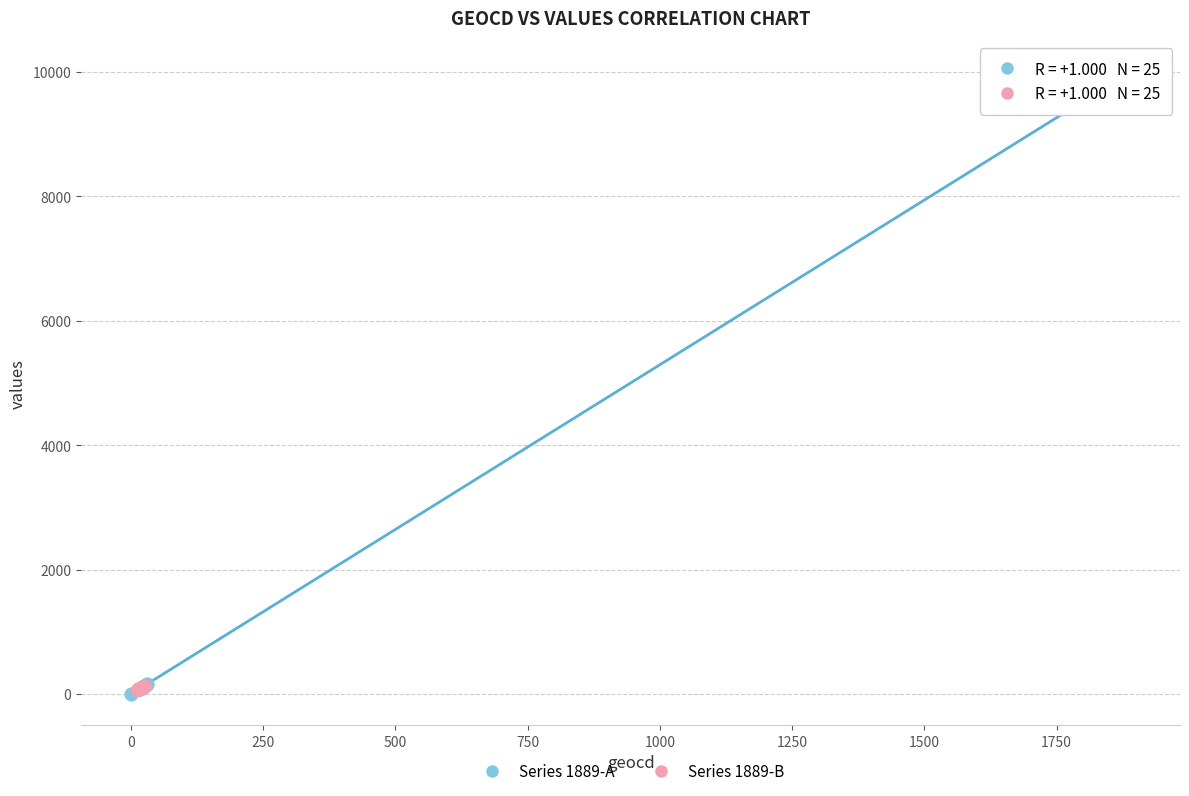

What are all the series names shown in the legend?

Series 1889-A, Series 1889-B